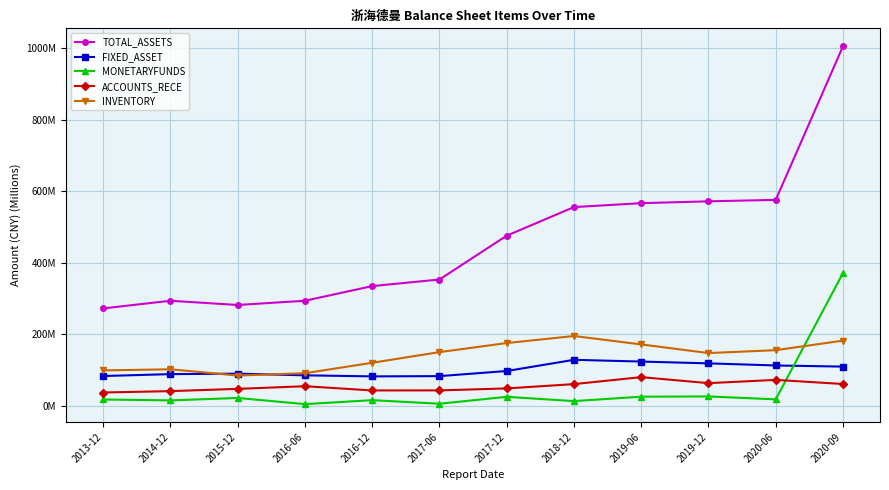

Which series has the largest total across all categories?

TOTAL_ASSETS